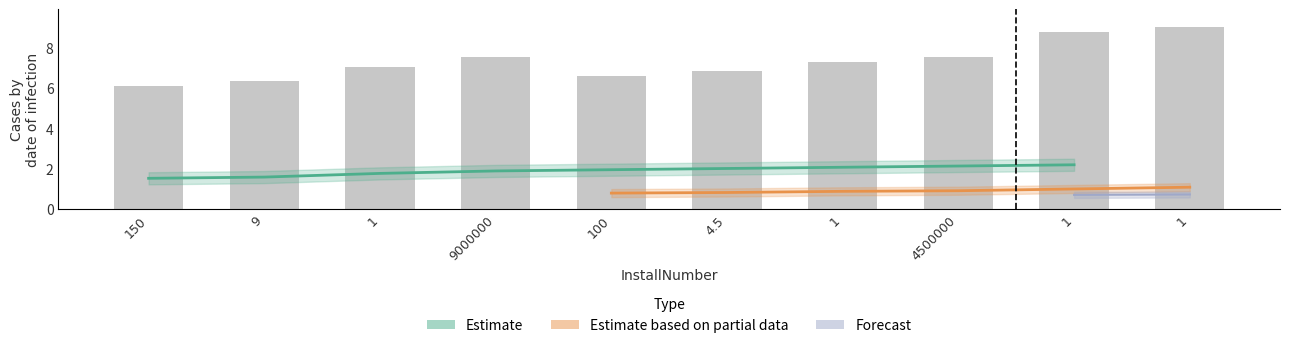

What is the label of the 3rd bar from the right?

4500000